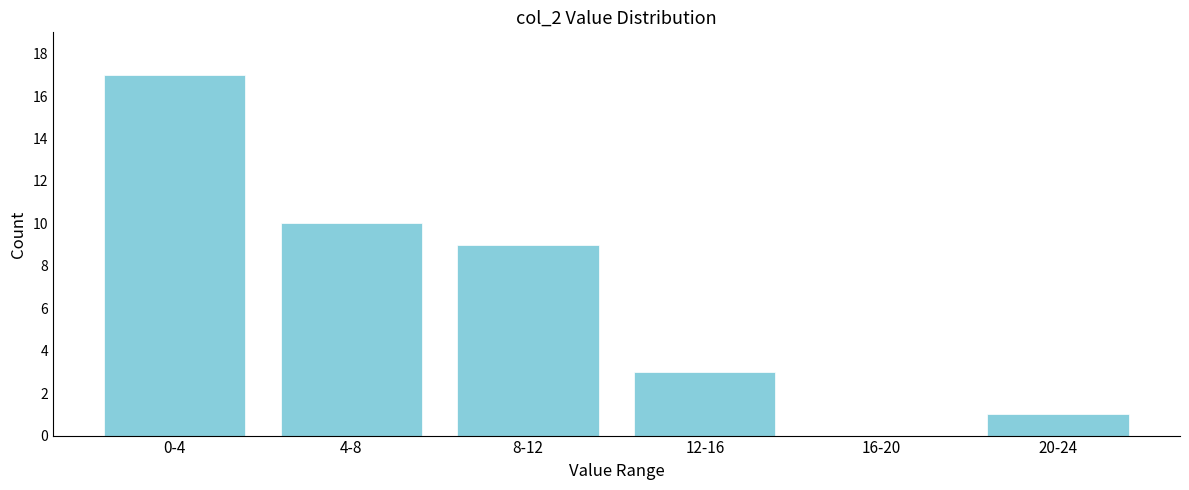

Reading left to right, what are all the values shown in this chart?

0-4=17	4-8=10	8-12=9	12-16=3	16-20=0	20-24=1